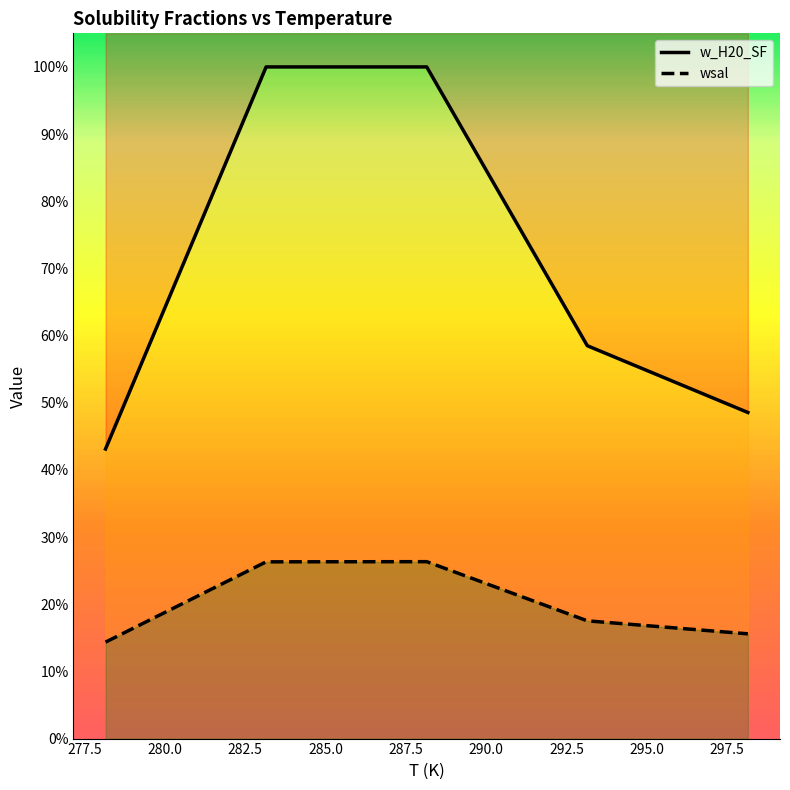

Rank the series by their average value, from lowest to highest.

wsal, w_H20_SF